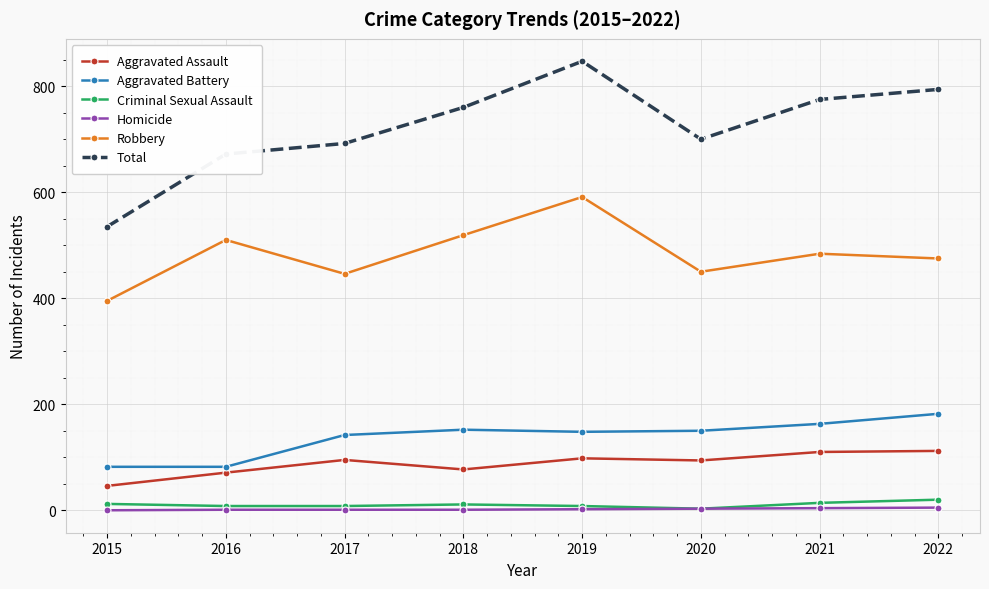

What is the minimum value for Criminal Sexual Assault?

3